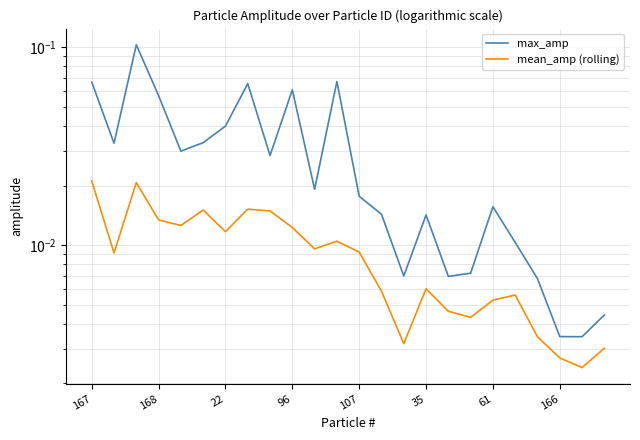

Rank the series by their maximum value, from lowest to highest.

mean_amp (rolling), max_amp